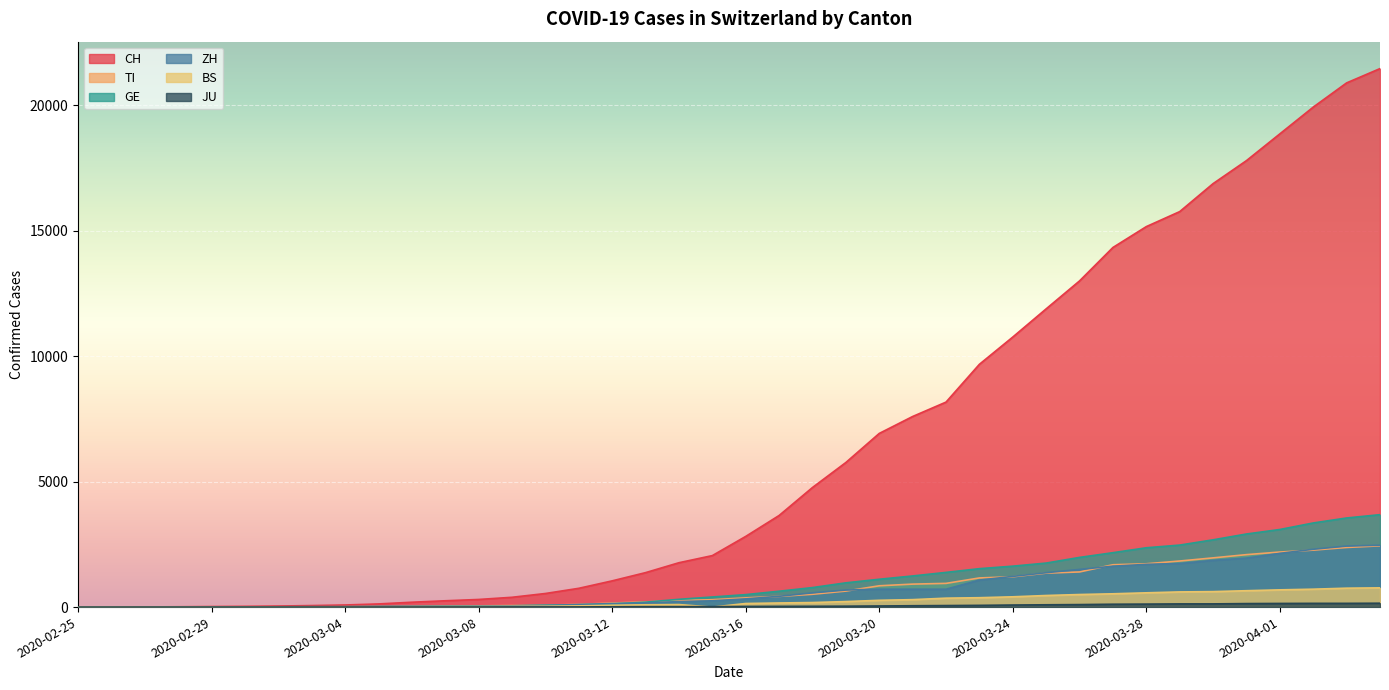

What is the difference between the maximum and minimum values in the CH series?

21470